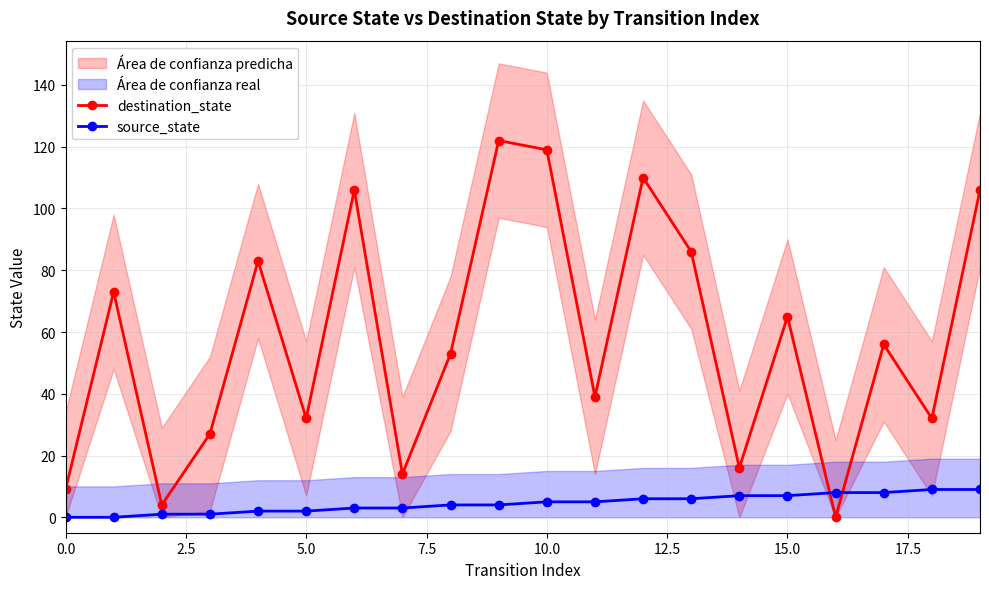

How many lines are shown in the chart?

2